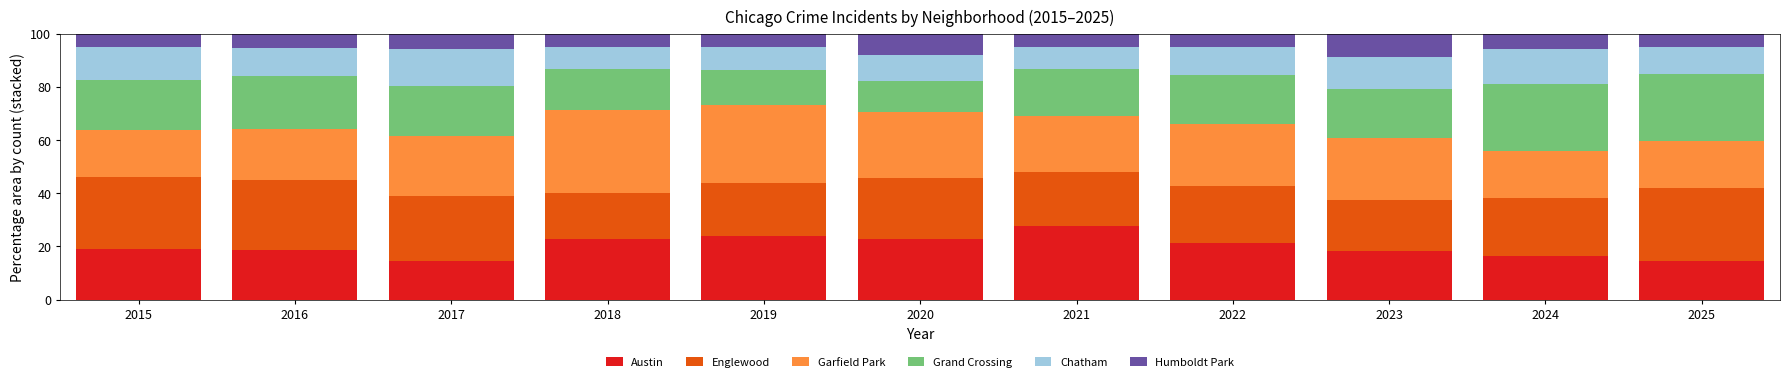

What is the lowest value of the Austin series?

14.6